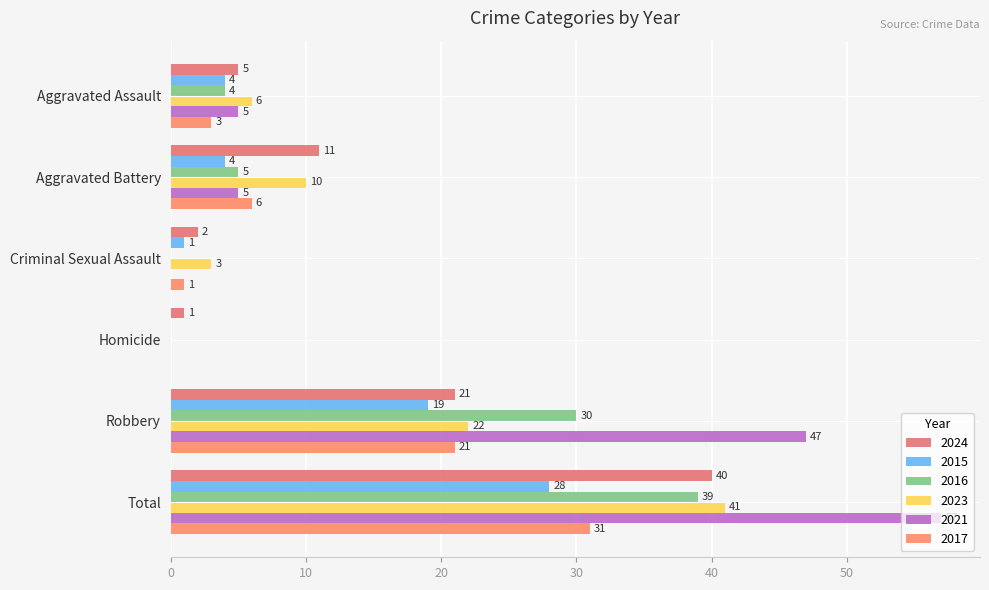

Which series has the largest range (max minus min)?

2021